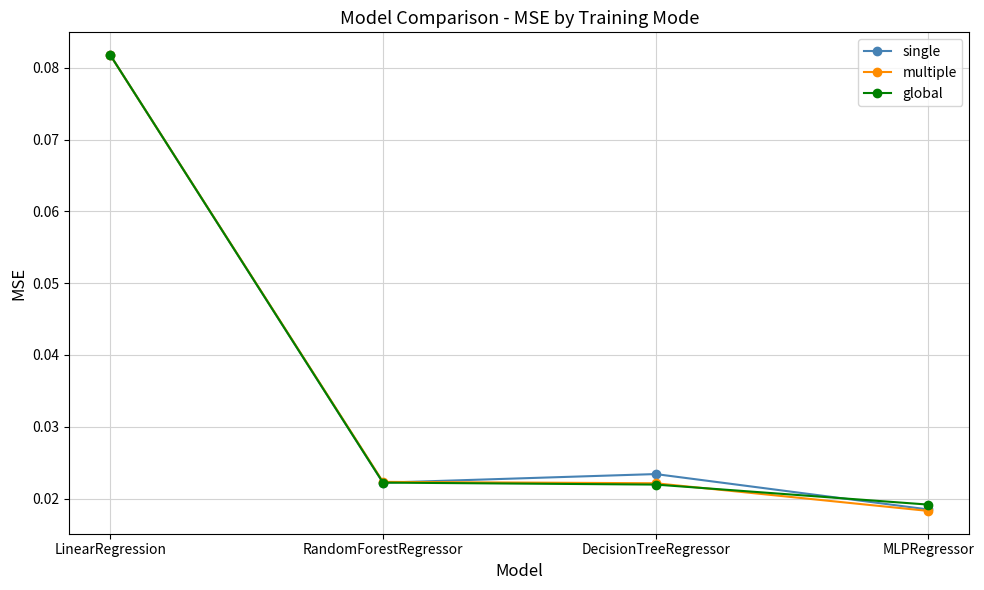

What position from the left is DecisionTreeRegressor?

3